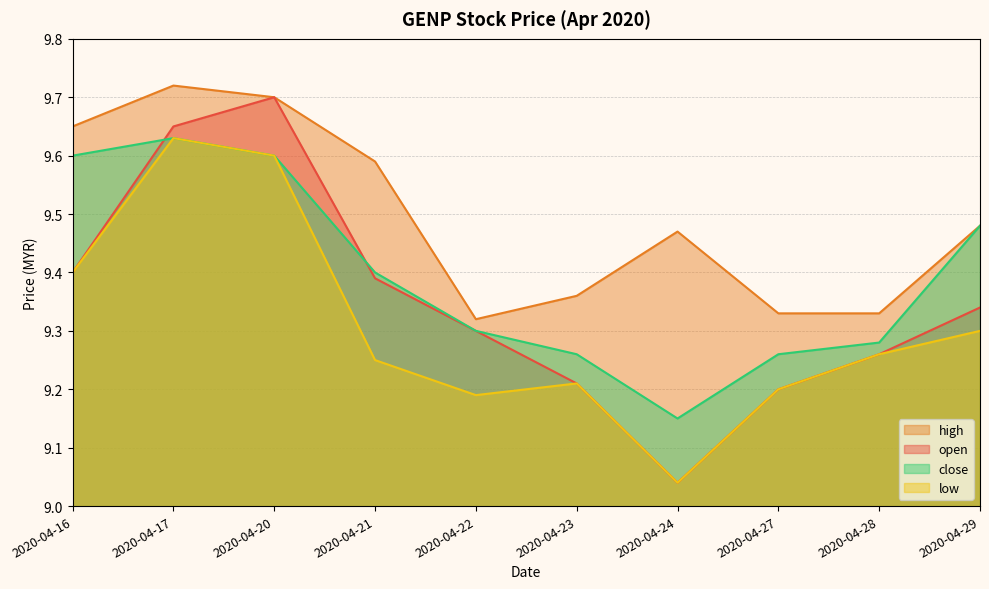

At 2020-04-17, list the series in order from smallest to largest.

low, close, open, high